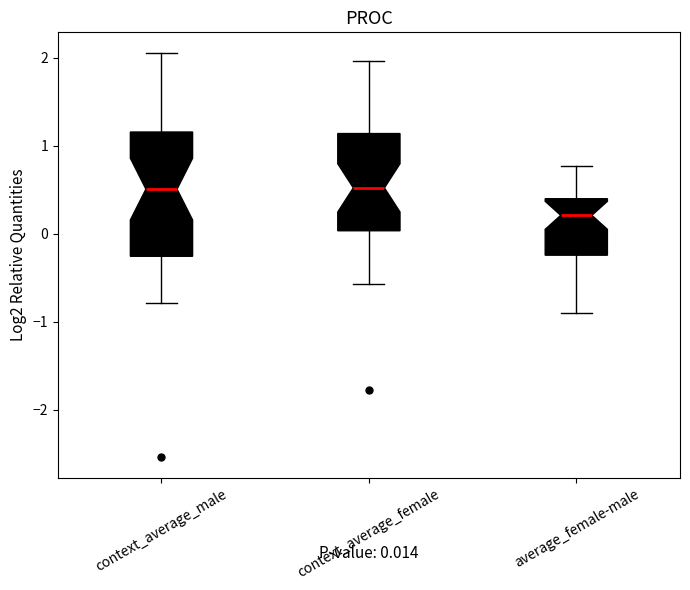

Which box has the lowest median line?

average_female-male